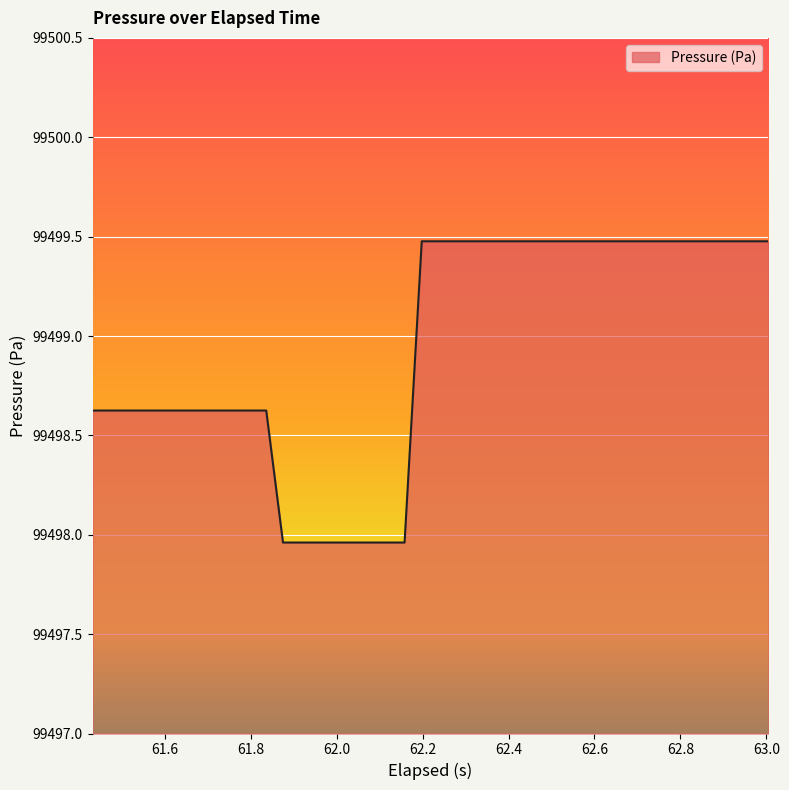

What is the maximum value shown in the chart?

99499.5